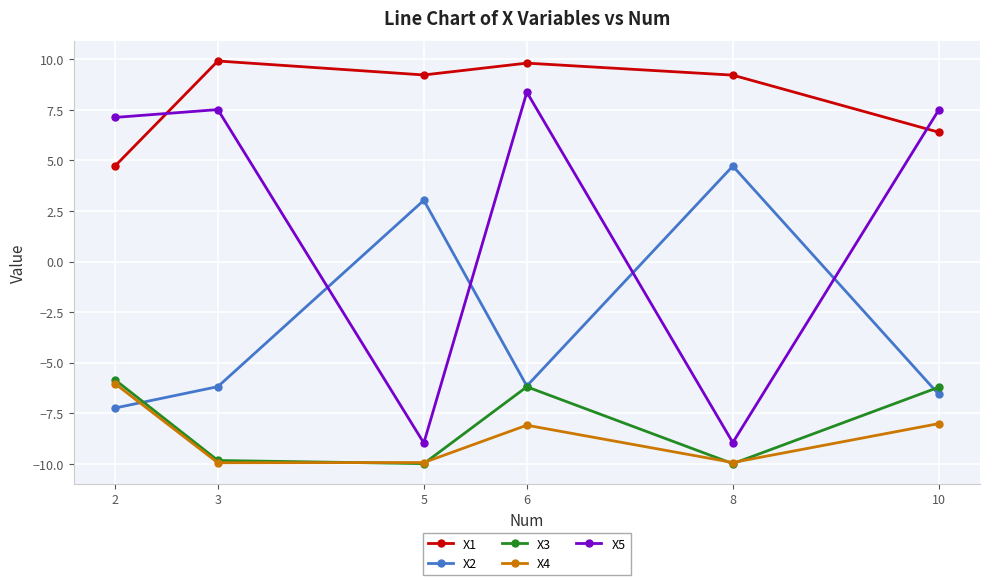

What are all the series names shown in the legend?

X1, X2, X3, X4, X5